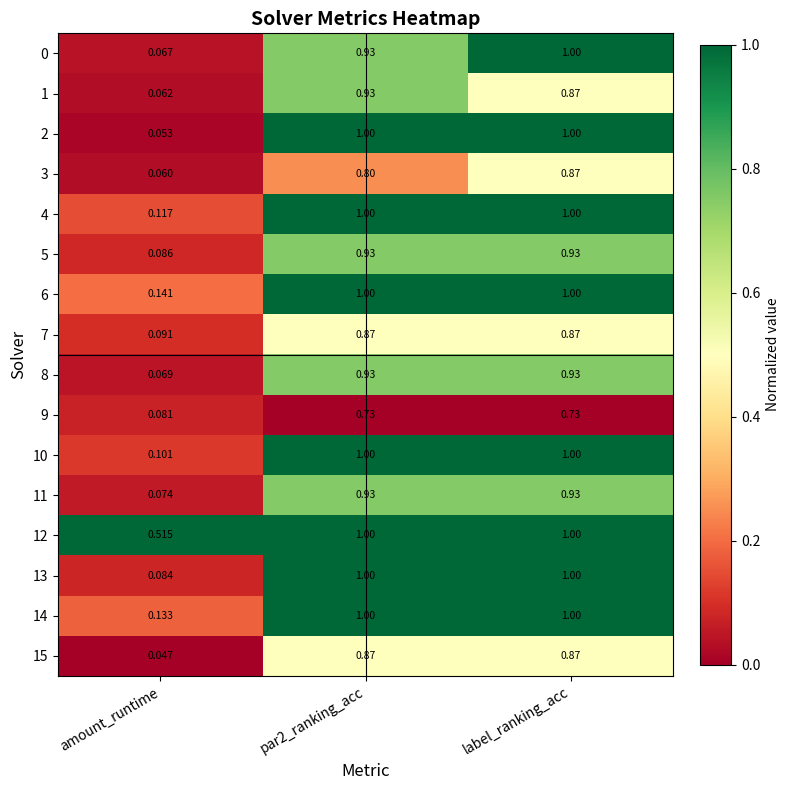

Is the value of 2 at label_ranking_acc greater than the value of 5 at amount_runtime?

Yes